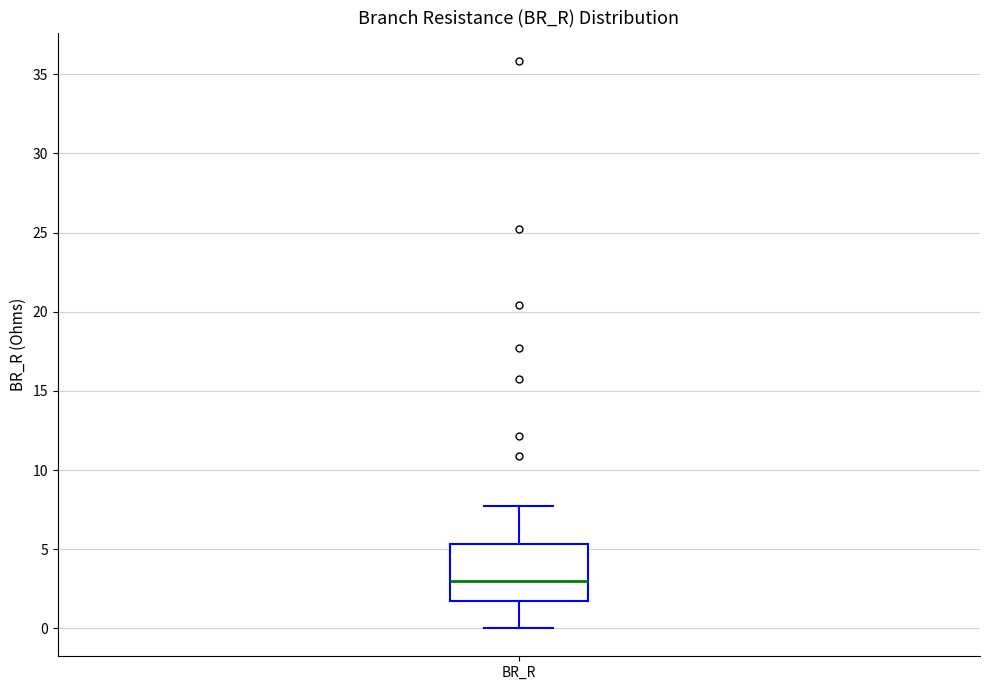

Read this box plot against the y-axis: the position of the median line, the range covered by the box, and the ends of both whiskers. The values are not printed on the chart, so give them approximately, as read against the axis.

median 3.0, box 1.5 to 5.5, whiskers 0.0 to 7.5